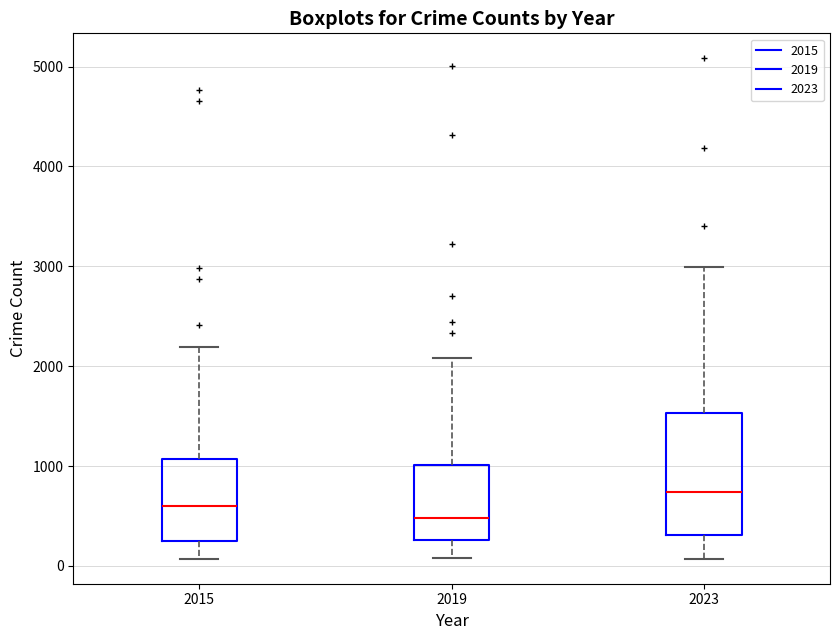

Reading left to right, read every box against the y-axis: the position of its median line, the range the box covers, and the ends of its whiskers. The values are not printed on the chart, so give them approximately, as read against the axis.

2015: median 600, box 300 to 1100, whiskers 100 to 2200
2019: median 500, box 300 to 1000, whiskers 100 to 2100
2023: median 700, box 300 to 1500, whiskers 100 to 3000